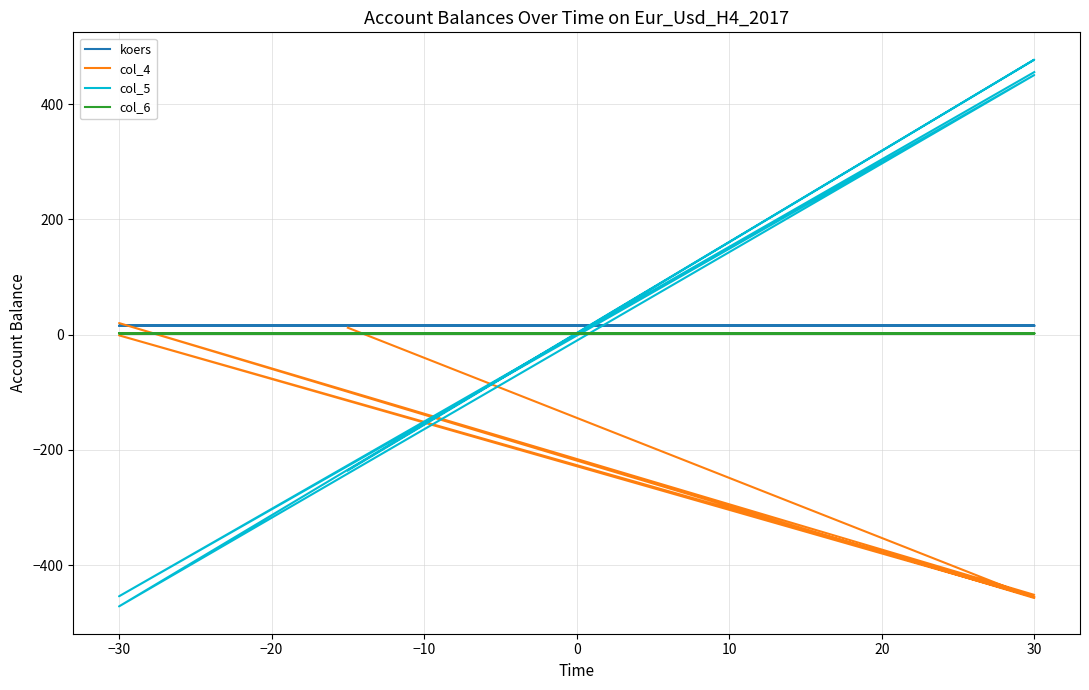

Where is the first local minimum for col_5?

−30